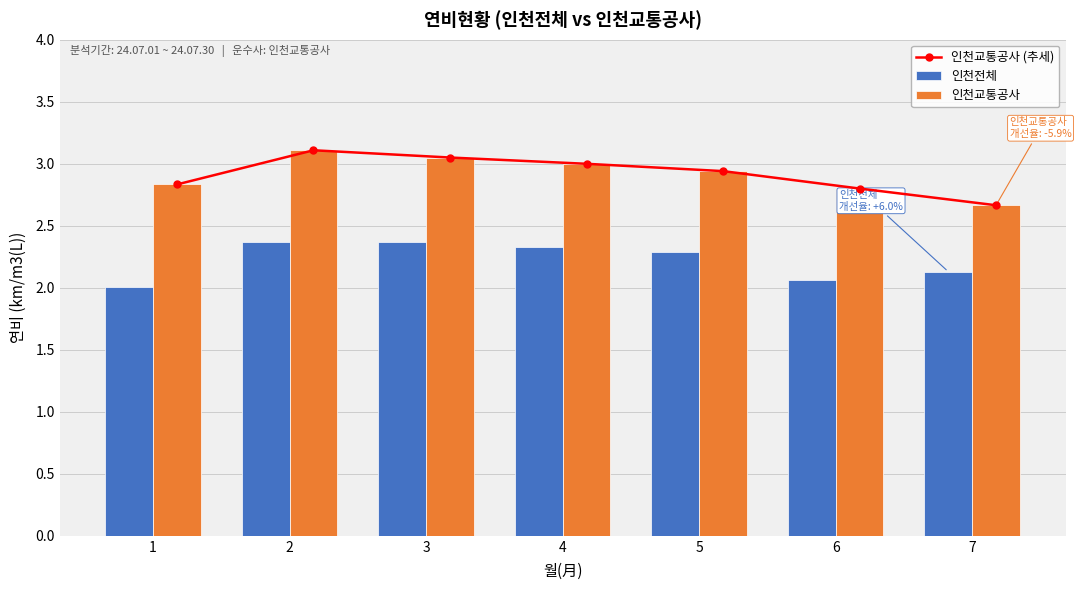

Is the value of 인천전체 at 1 greater than the value of 인천교통공사 (추세) at 1?

No